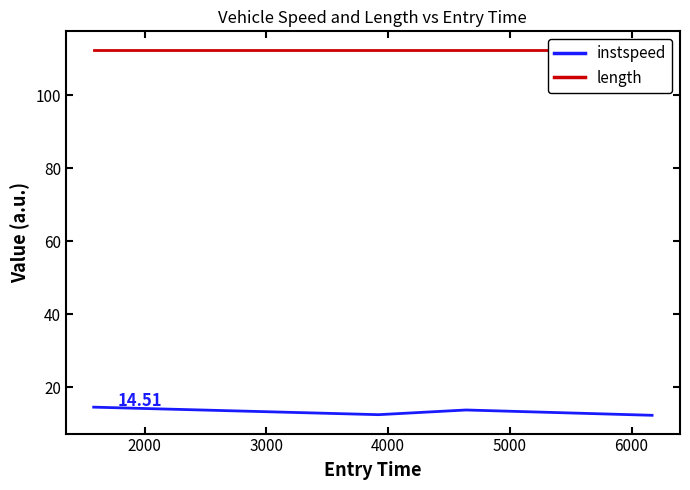

Which series has the largest total across all categories?

length